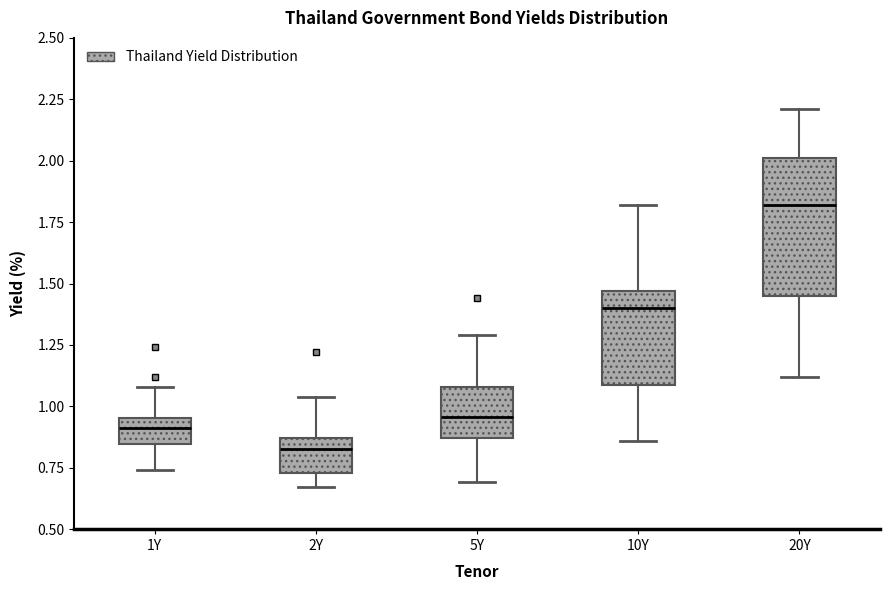

Where does the lower whisker of the box for 5Y end on the y-axis? The values are not printed on the chart, so give them approximately, as read against the axis.

0.70